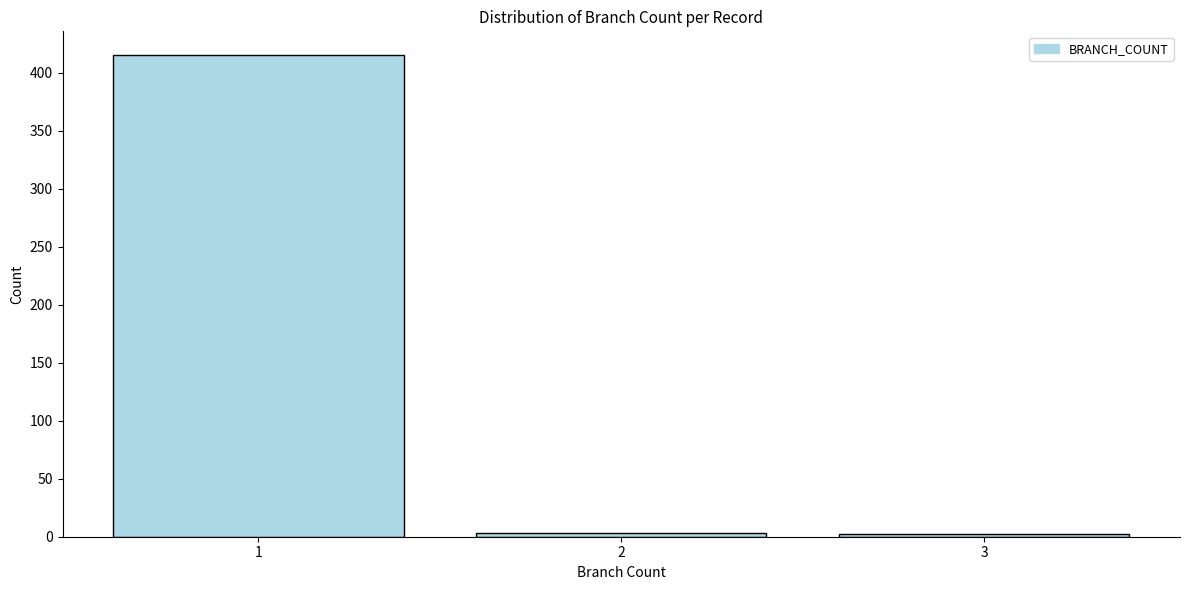

What is the sum of all values?

420